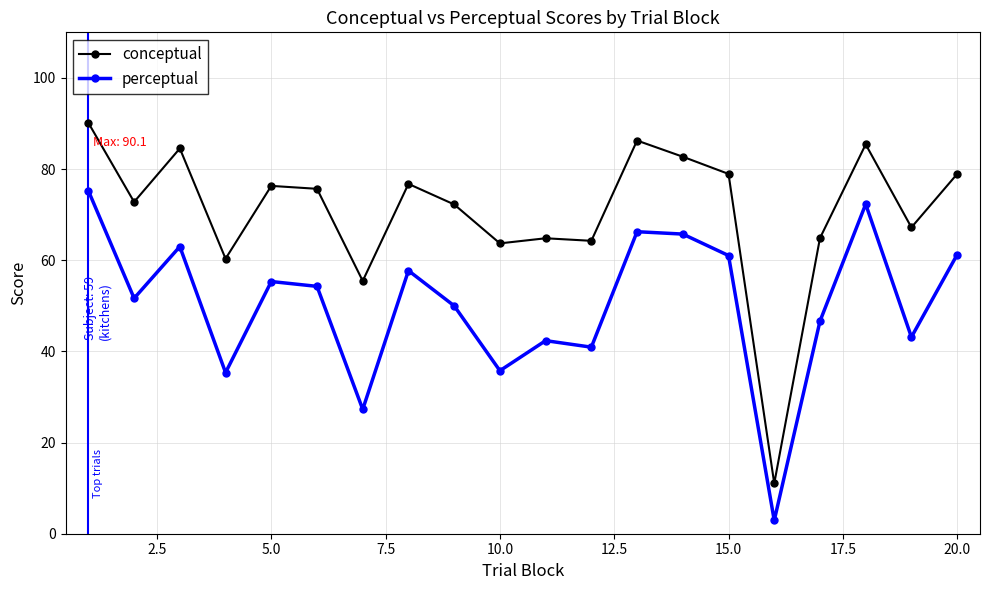

List the series in order of their overall mean, lowest first.

perceptual, conceptual